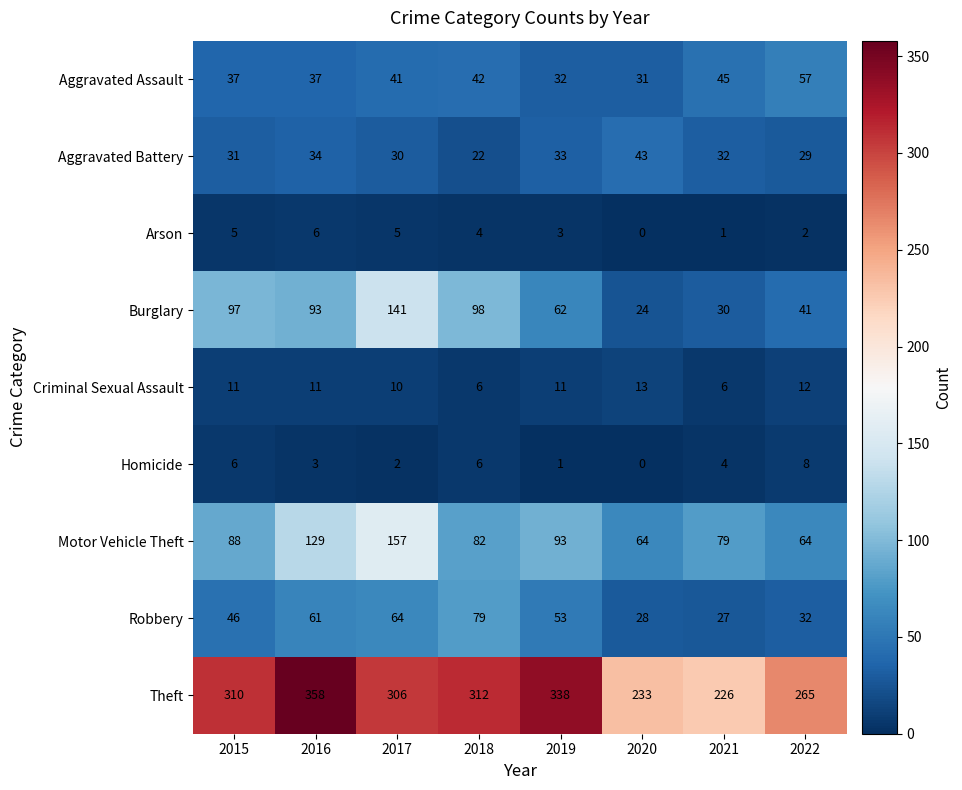

Which series has the largest range (max minus min)?

Theft